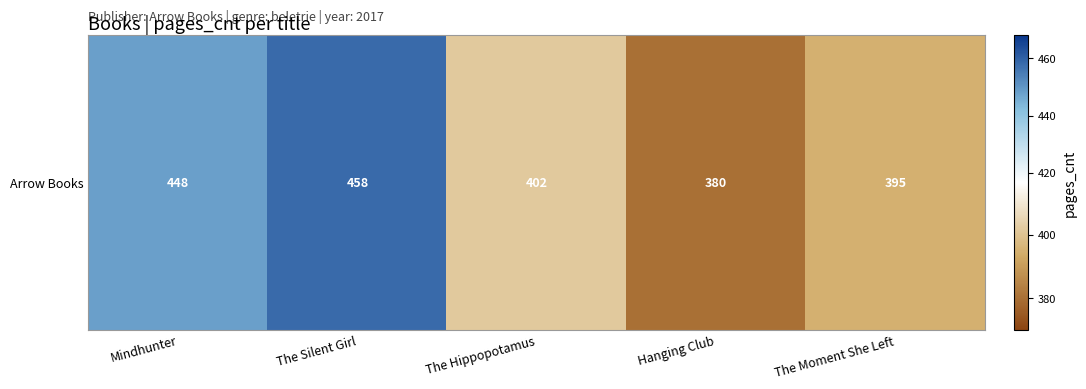

What is the maximum value shown in the chart?

458